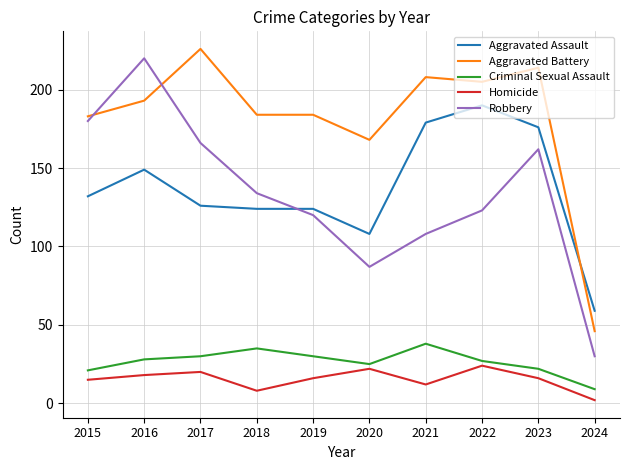

What is the spread (max minus min) of values at 2017?

206